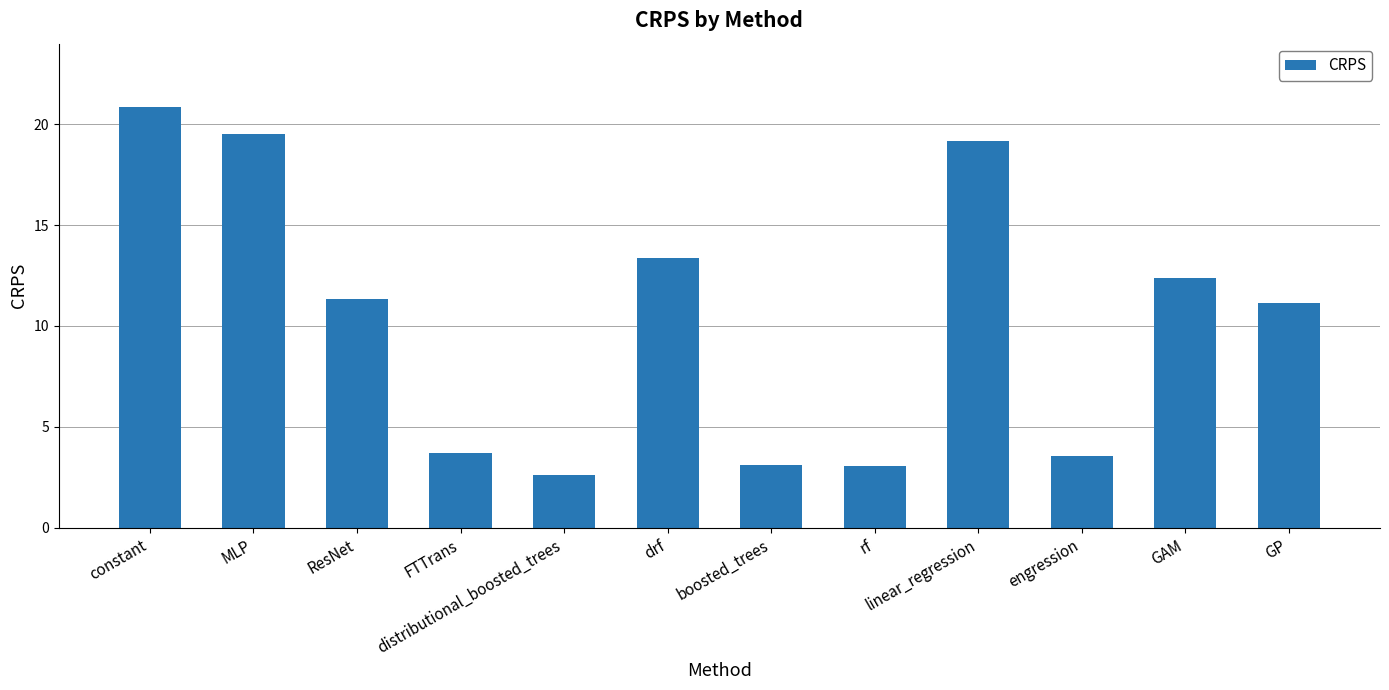

What value does the data have at drf?

13.4